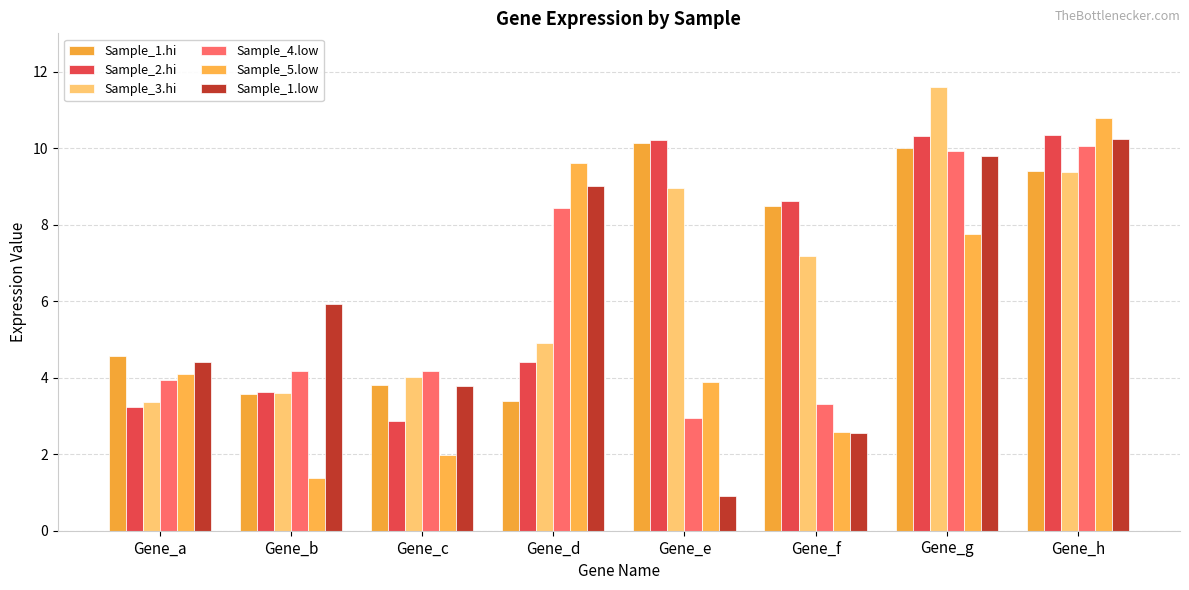

At Gene_g, list the series in order from largest to smallest.

Sample_3.hi, Sample_2.hi, Sample_1.hi, Sample_4.low, Sample_1.low, Sample_5.low